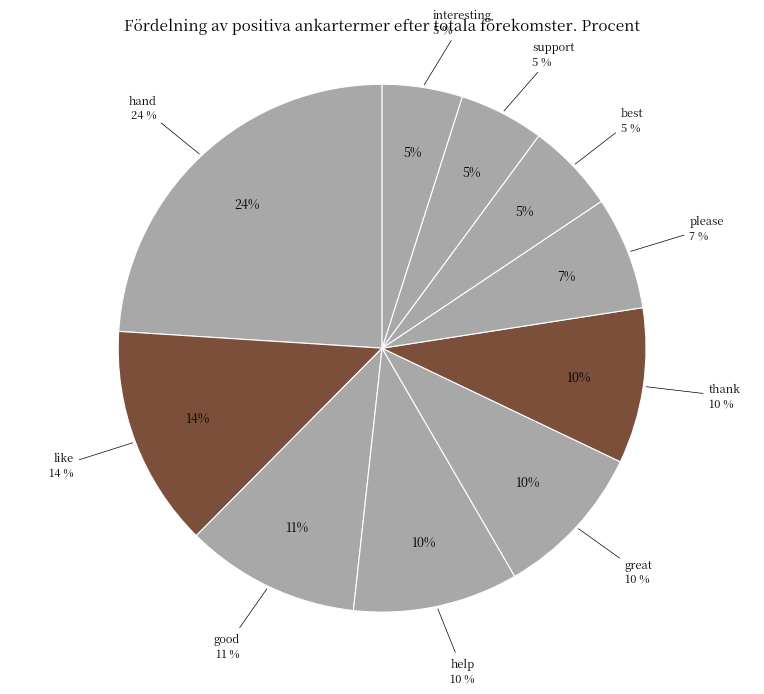

Does any single category account for the majority?

No